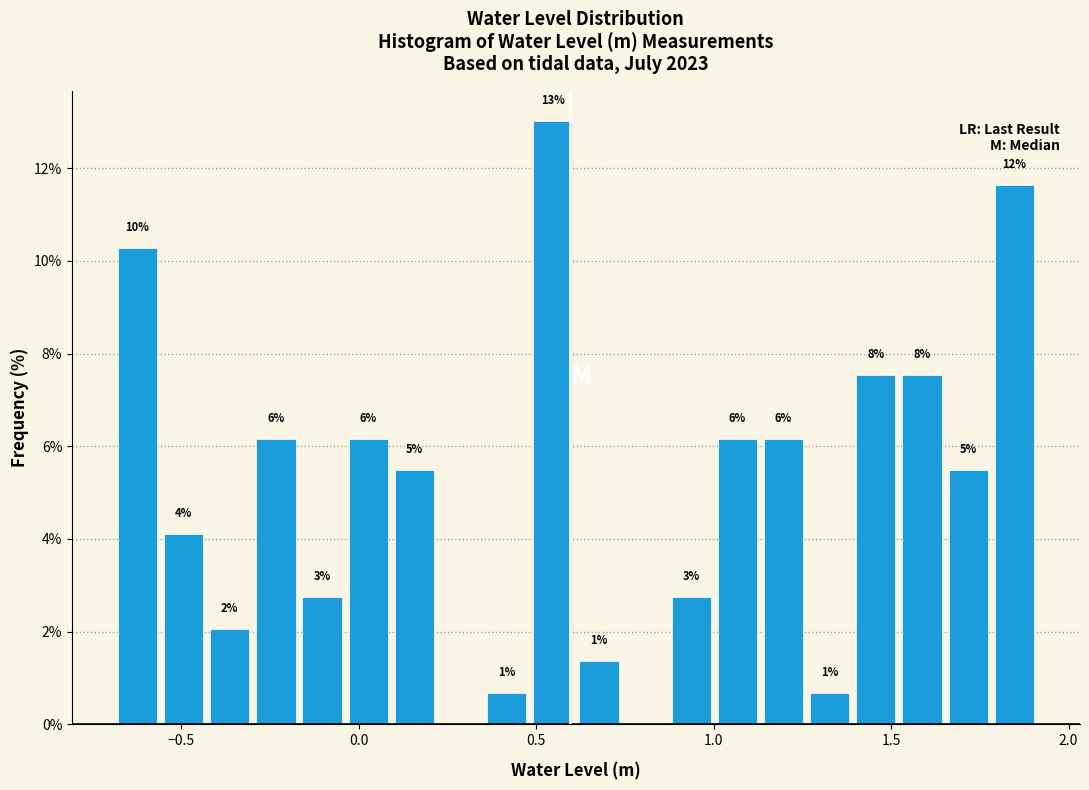

Read against the x-axis, roughly where is the centre of the tallest bar?

0.55